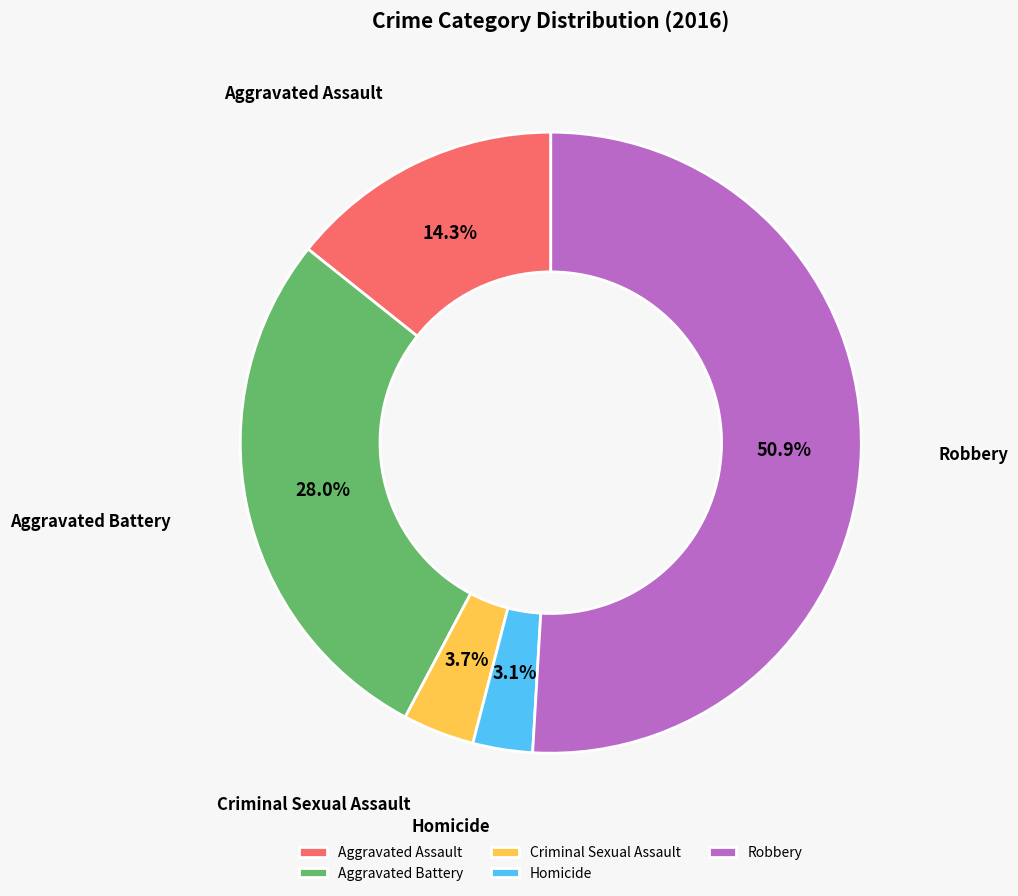

To the nearest percent, what is the difference between the Robbery and Homicide slice percentages?

48%